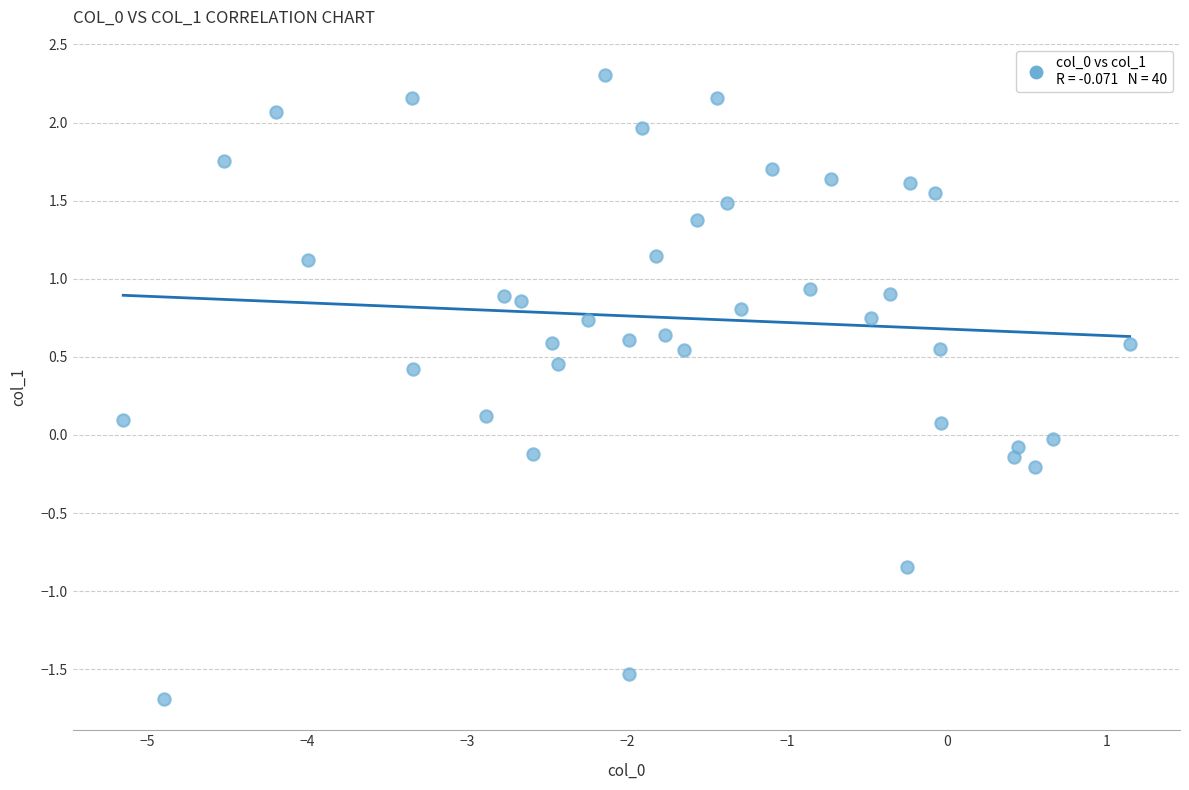

What is the range of Y values (max minus min)?

4.0